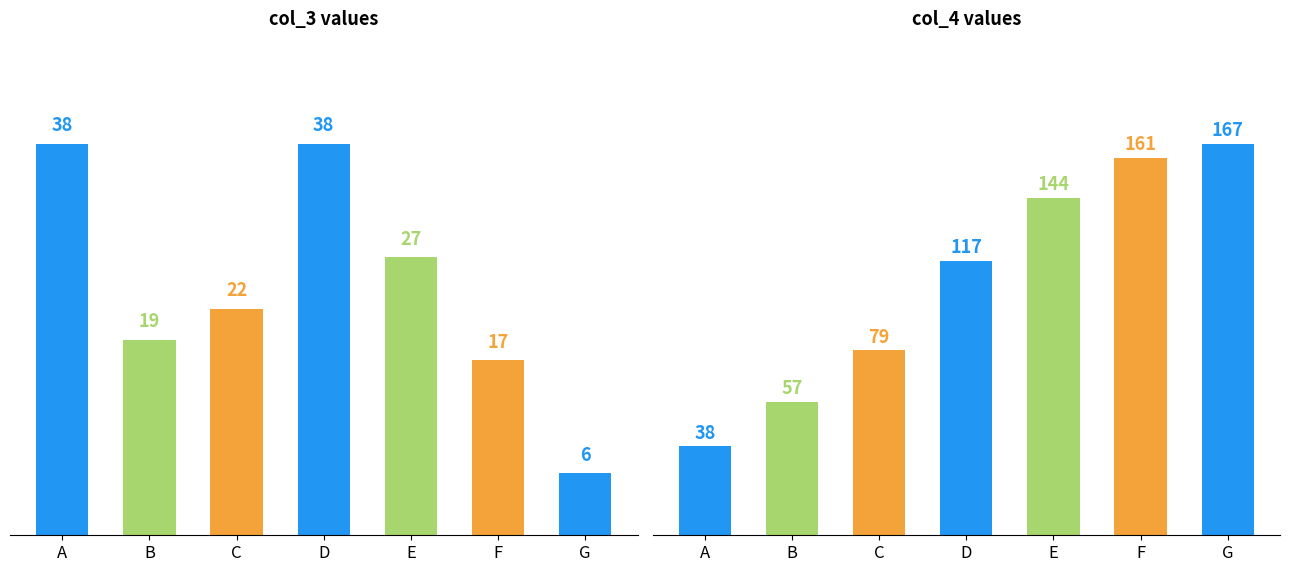

At how many categories does at least one series exceed 102?

4